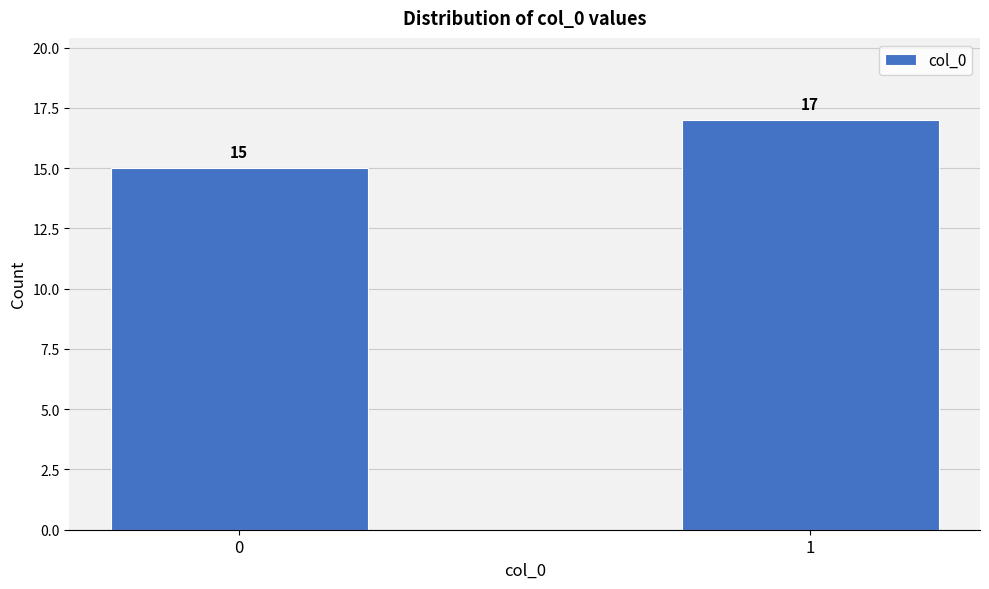

Reading right to left, transcribe all the data shown in this chart.

1=17	0=15